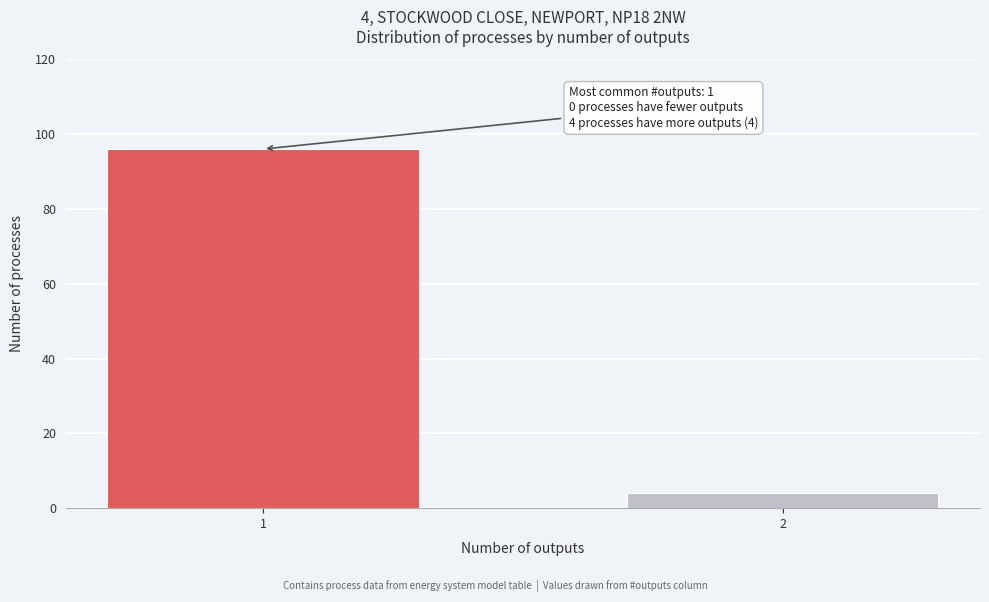

Reading left to right, list all the values displayed in this chart.

1=96	2=4